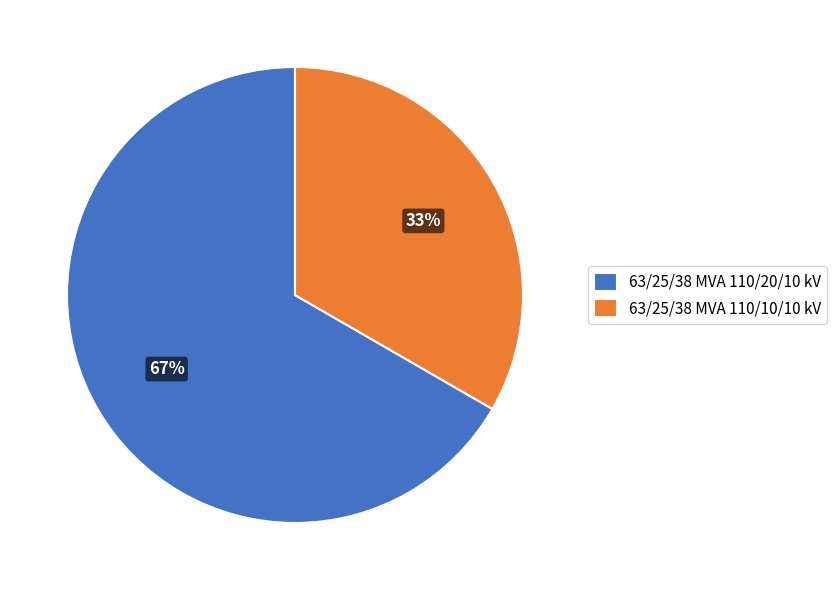

Which has a higher value, 63/25/38 MVA 110/20/10 kV or 63/25/38 MVA 110/10/10 kV?

63/25/38 MVA 110/20/10 kV